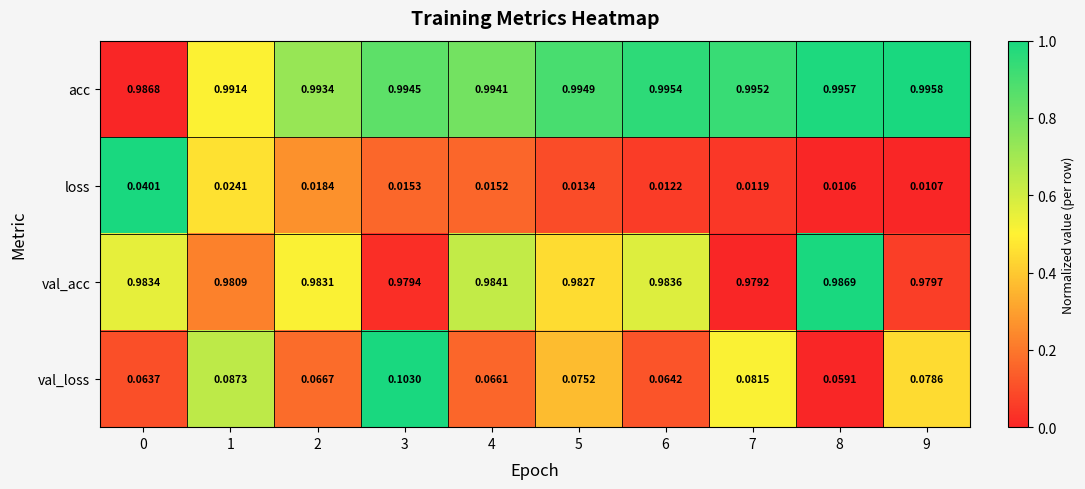

Which series changed the most between 4 and 5?

val_loss